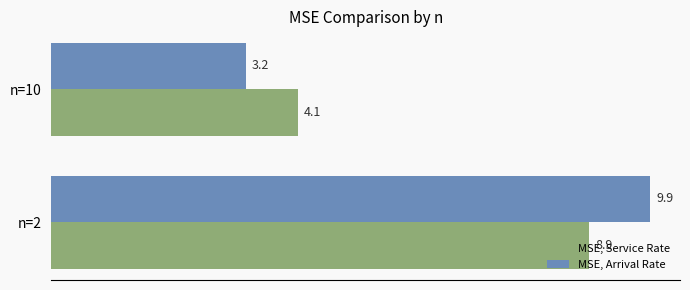

What is the difference between the highest and lowest values at n=10?

0.9